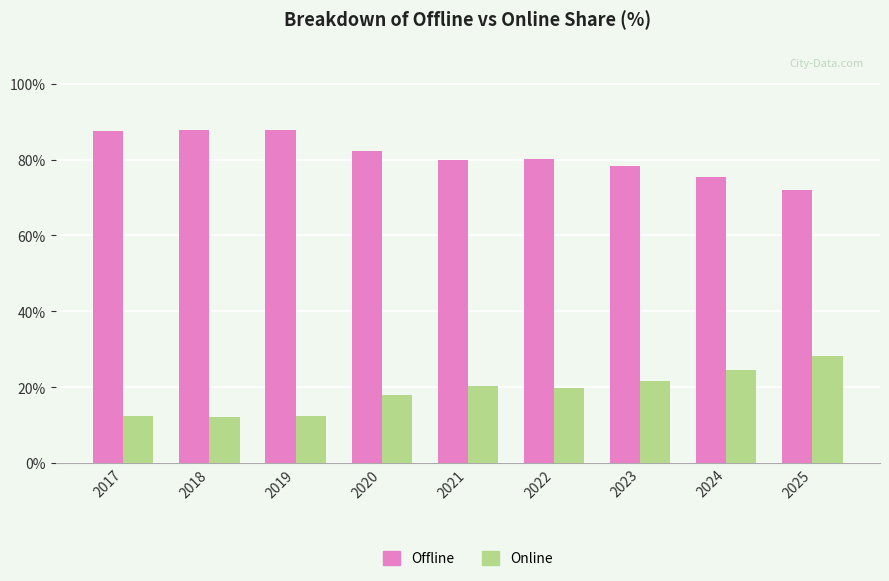

The value of Online at 2019 is 5.9. True or false?

False